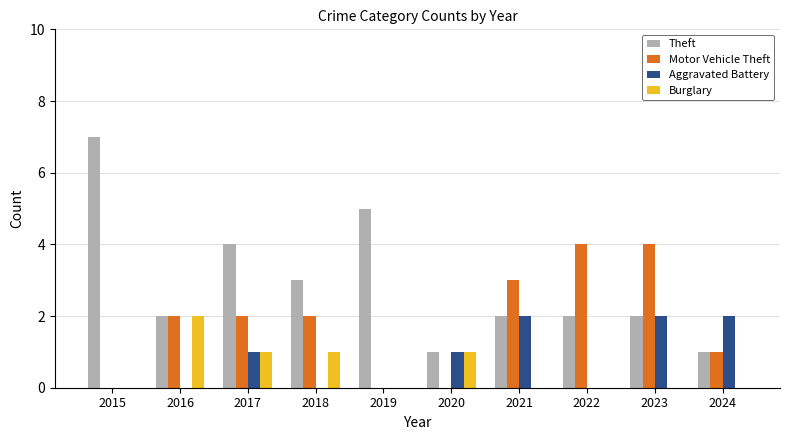

What is the difference between the Theft values at 2019 and 2023?

3